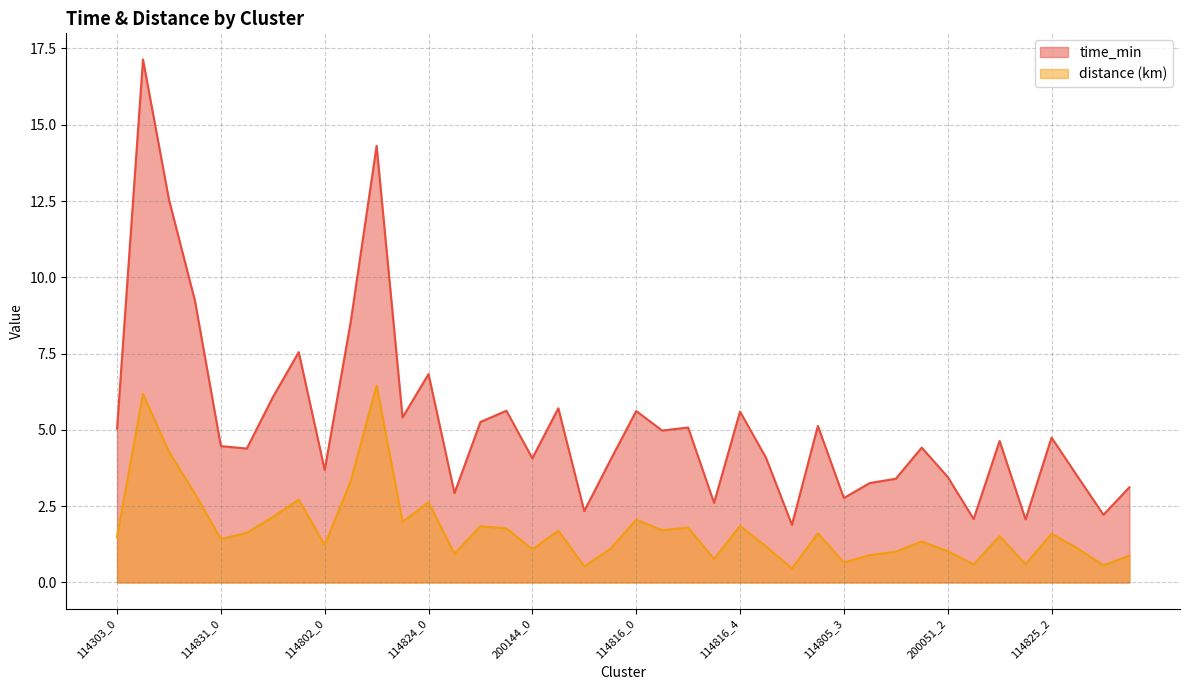

What is the difference between the maximum and minimum values in the time_min series?

15.2